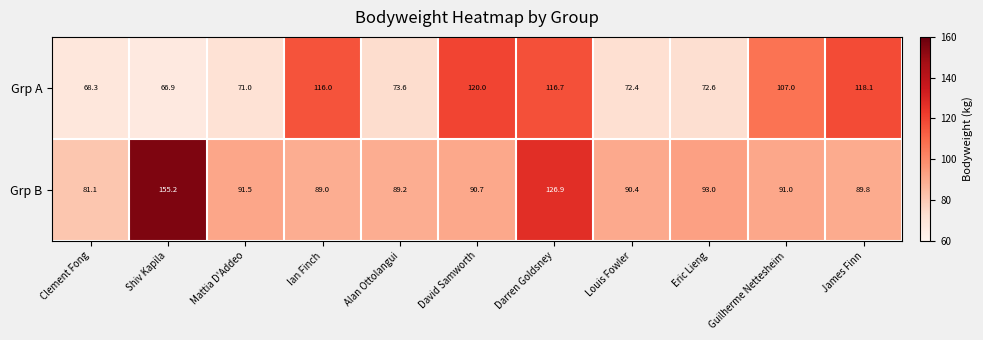

Is it true that Grp B equals 33.9 at Shiv Kapila?

False